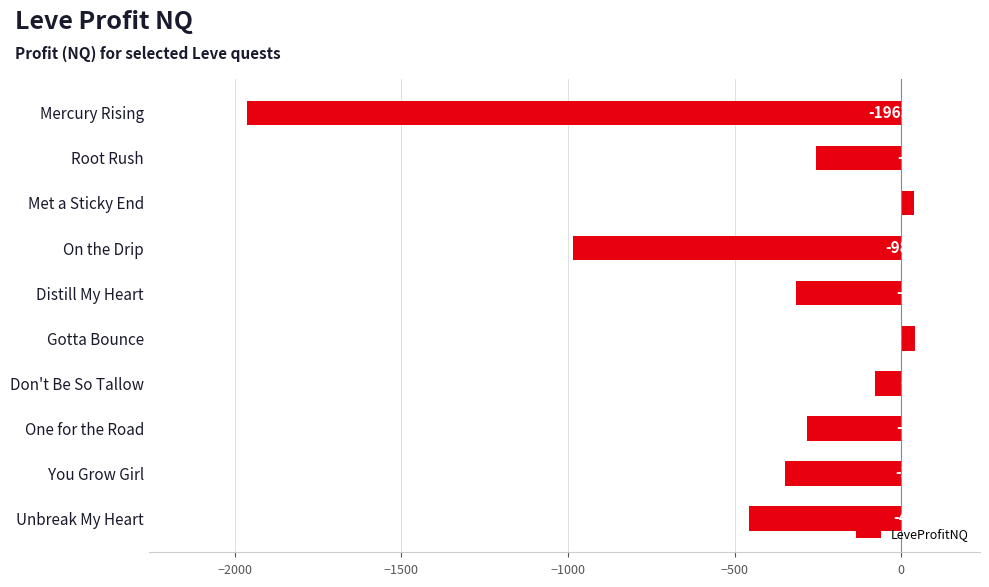

How many bars are there in total?

10